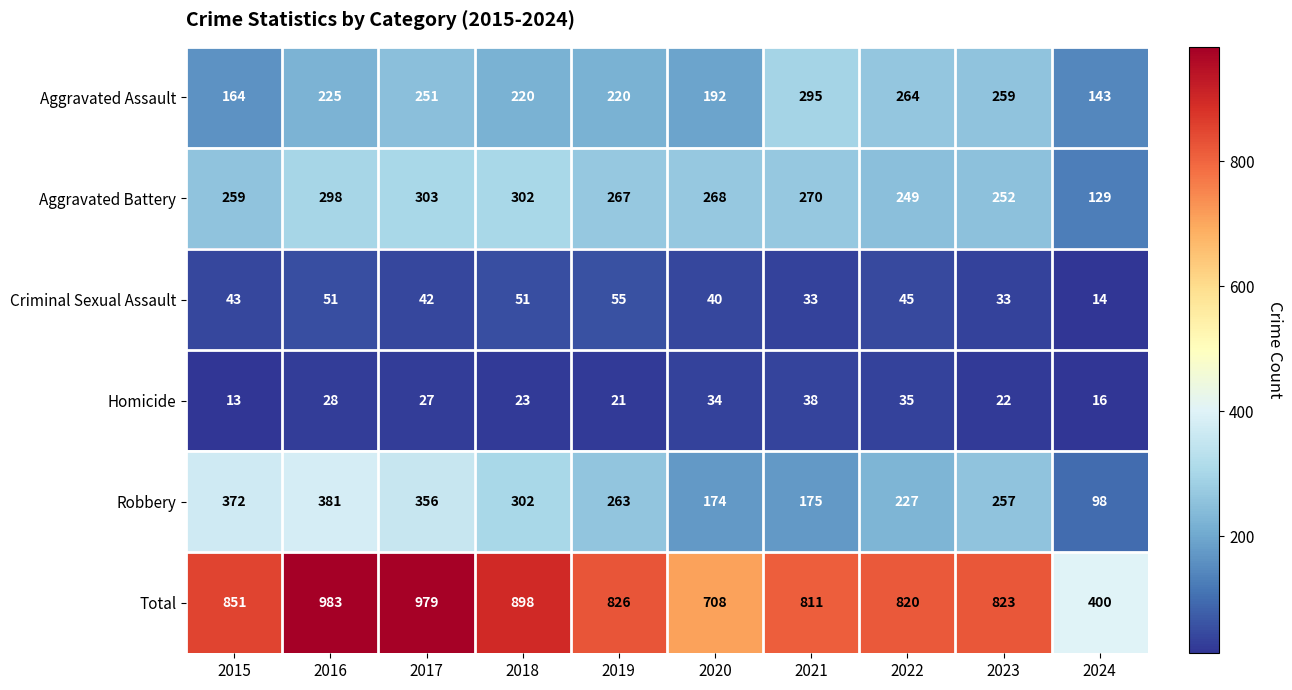

What is the minimum value shown in the chart?

13